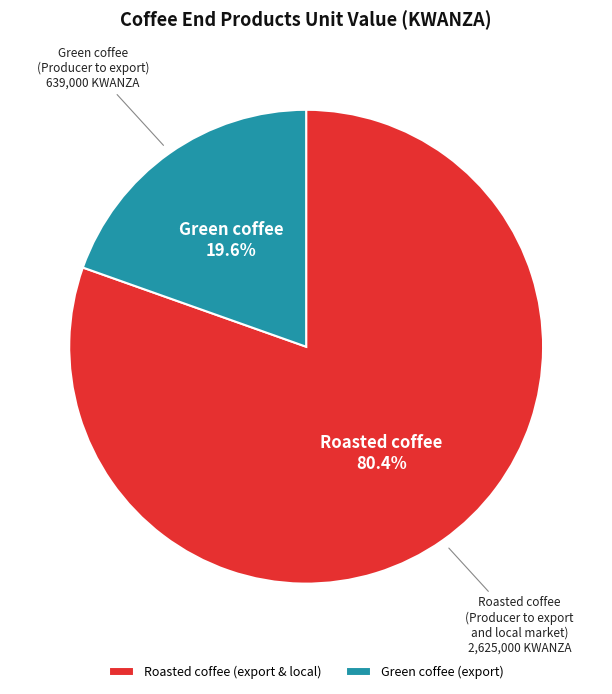

What percentage is NOT represented by Roasted coffee (export & local)?

19.6%